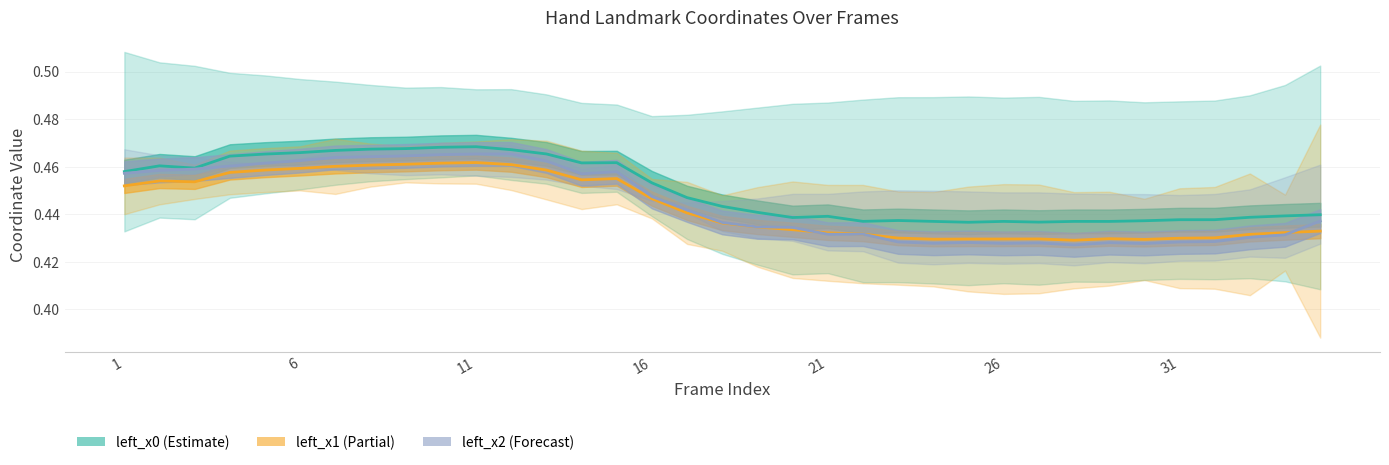

True or false: left_x0 and left_x2 intersect in this chart.

False